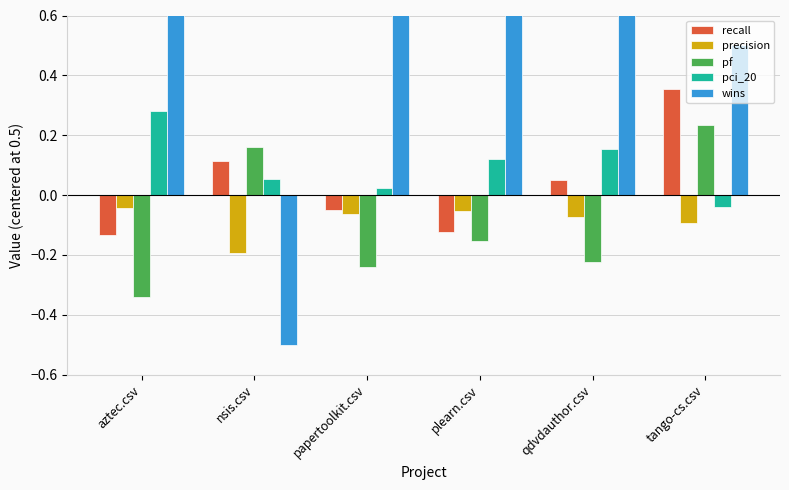

Which series changed the most between aztec.csv and tango-cs.csv?

wins